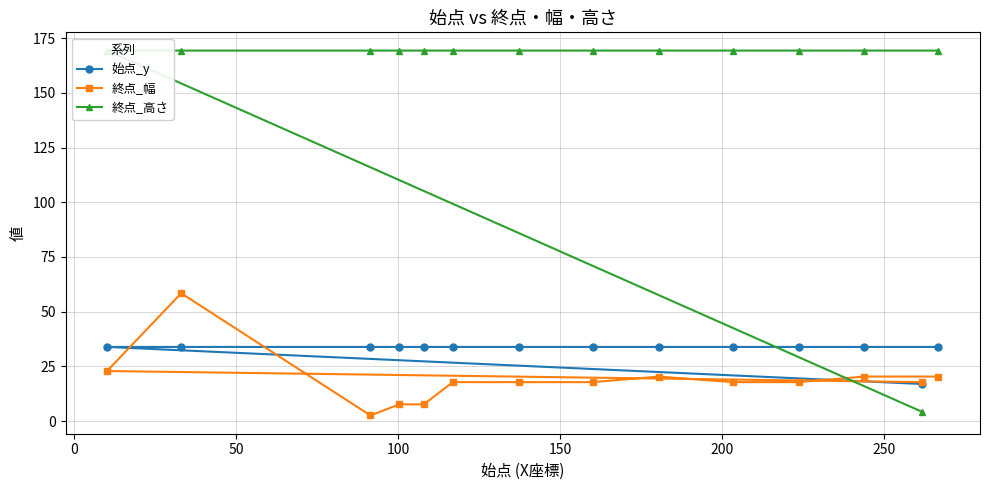

How many interior local peaks does the 終点_幅 series have?

2